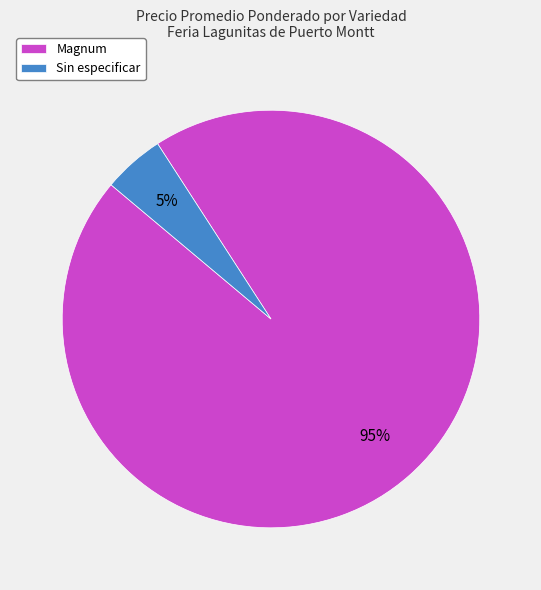

Which category has the biggest portion of the pie?

Magnum